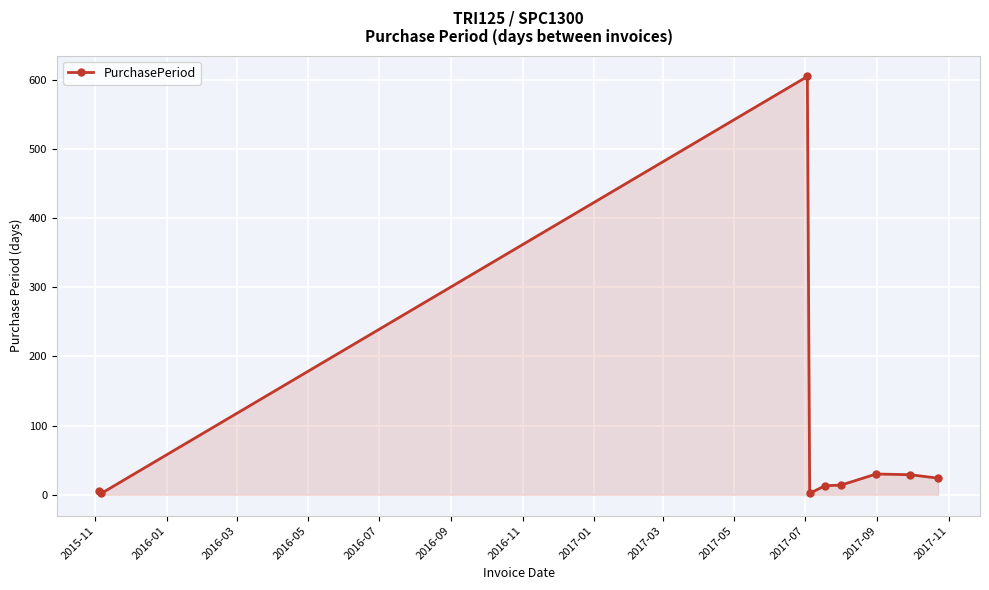

What is the difference between the maximum and second lowest values?

603